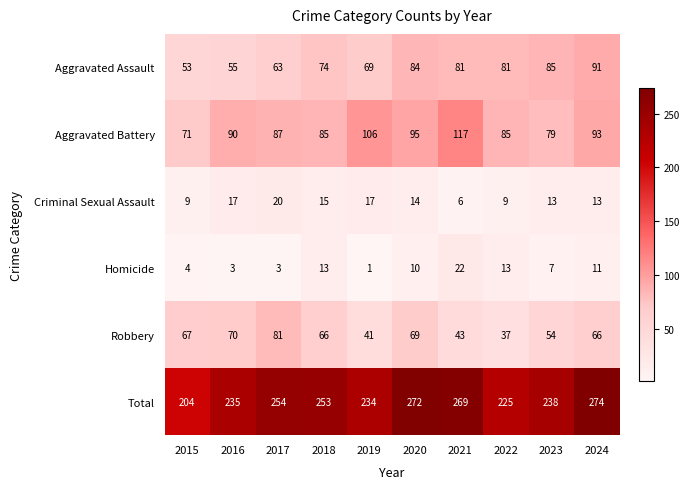

The Total series shows 272 at 2020. True or false?

True